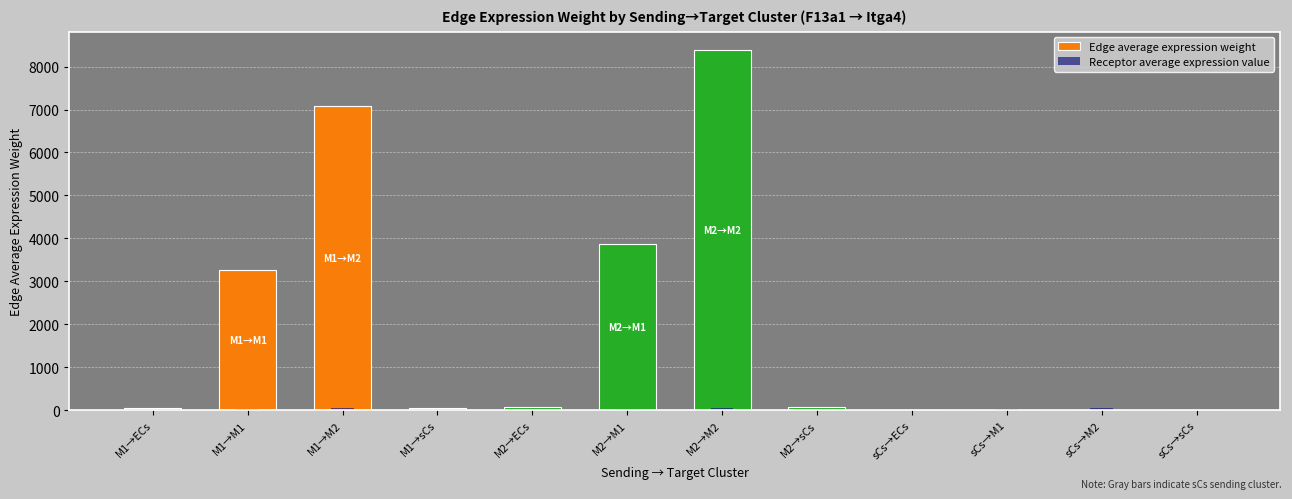

What is the label of the 7th bar from the left?

M2→M2